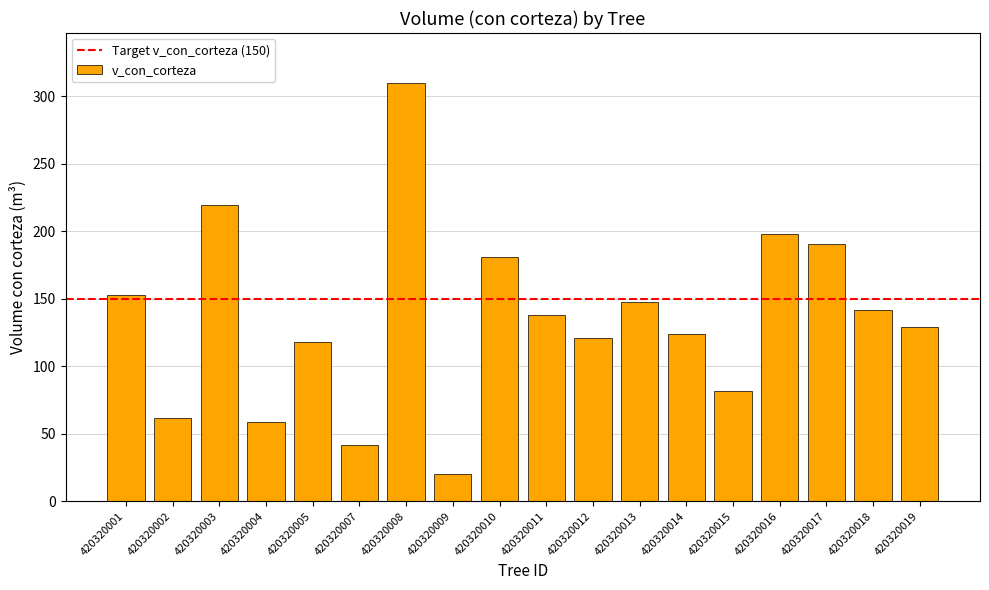

What is the sum of all values?

2436.9